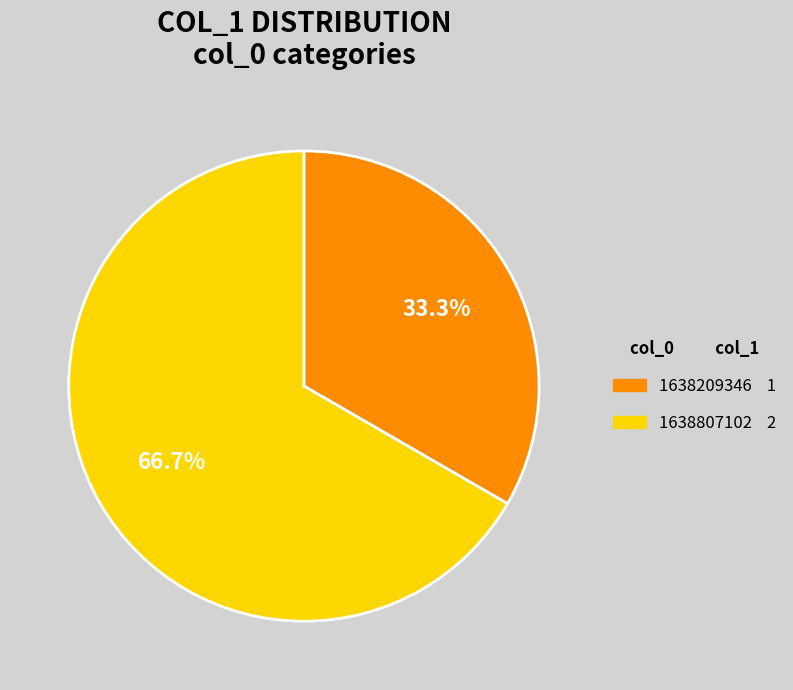

Which category accounts for the majority?

1638807102